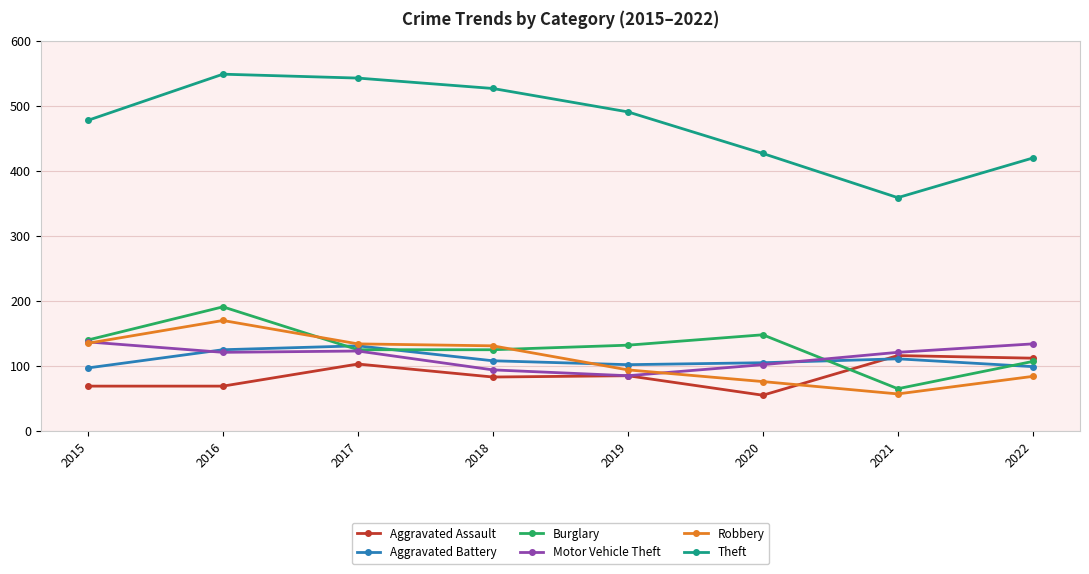

At which label does Aggravated Battery reach its peak?

2017